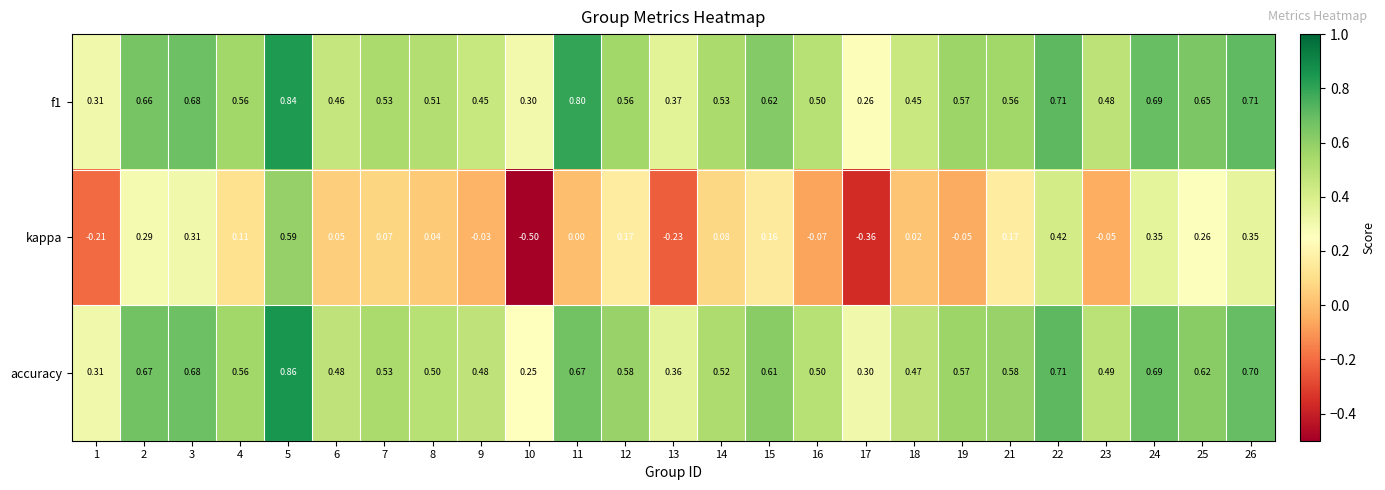

Is the value of f1 at 1 greater than the value of accuracy at 24?

No